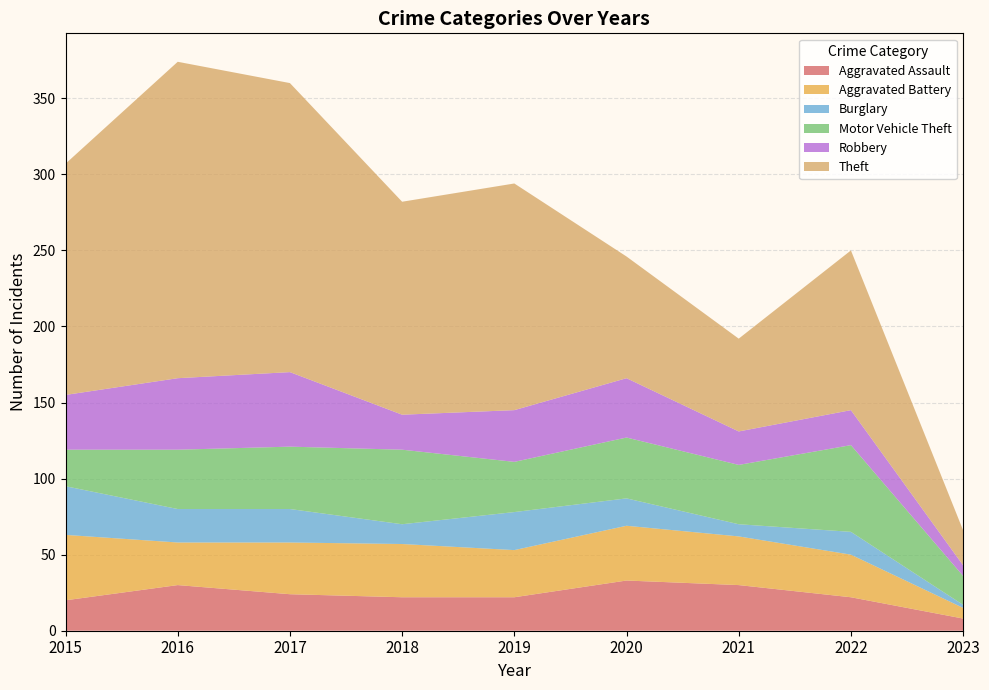

Reading right to left, list all the values displayed in this chart.

Aggravated Assault: 2023=8	2022=22	2021=30	2020=33	2019=22	2018=22	2017=24	2016=30	2015=20
Aggravated Battery: 2023=7	2022=28	2021=32	2020=36	2019=31	2018=35	2017=34	2016=28	2015=43
Burglary: 2023=2	2022=15	2021=8	2020=18	2019=25	2018=13	2017=22	2016=22	2015=32
Motor Vehicle Theft: 2023=19	2022=57	2021=39	2020=40	2019=33	2018=49	2017=41	2016=39	2015=24
Robbery: 2023=7	2022=23	2021=22	2020=39	2019=34	2018=23	2017=49	2016=47	2015=36
Theft: 2023=23	2022=105	2021=61	2020=80	2019=149	2018=140	2017=190	2016=208	2015=152